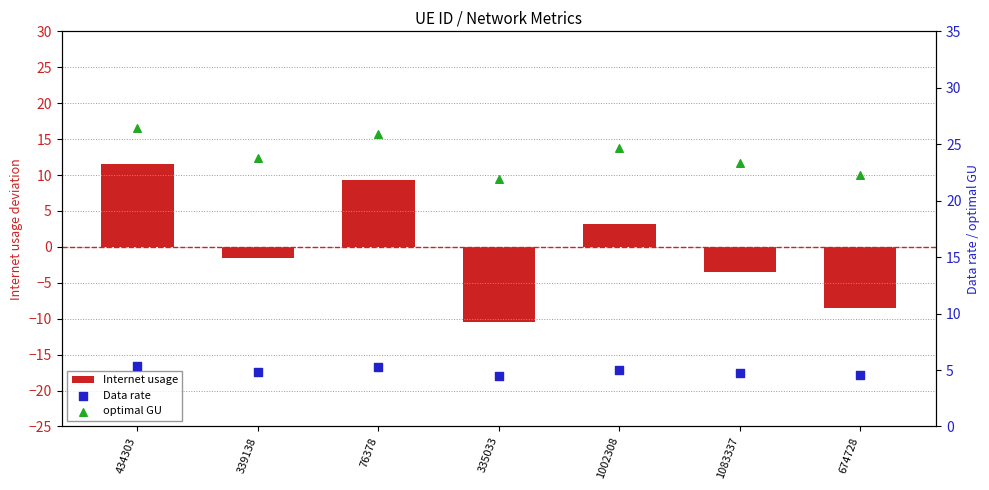

Which series contains the highest Y value?

optimal GU